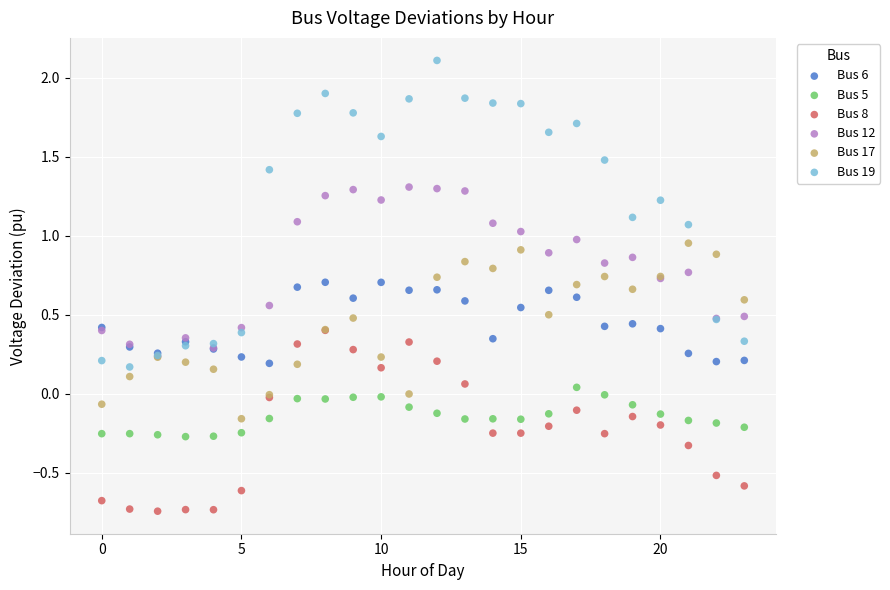

Which series reaches the maximum Y coordinate?

Bus 19